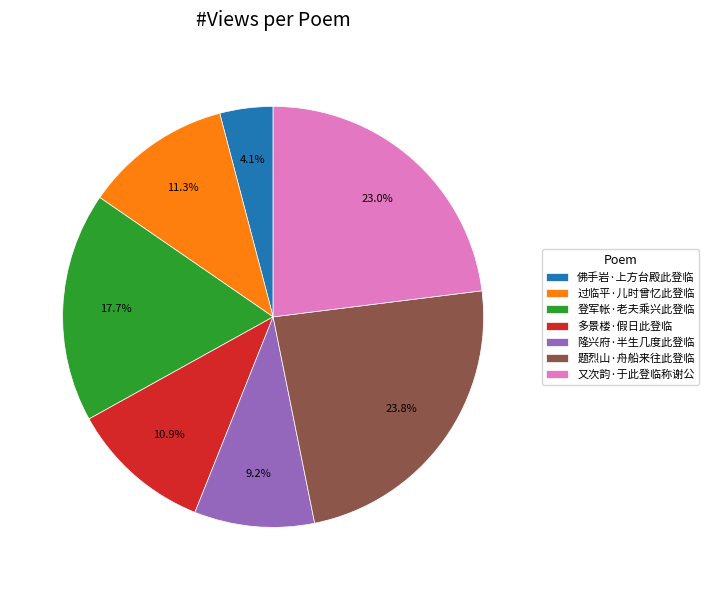

What is the ratio of the value at 过临平·儿时曾忆此登临 to the value at 多景楼·假日此登临?

1.0